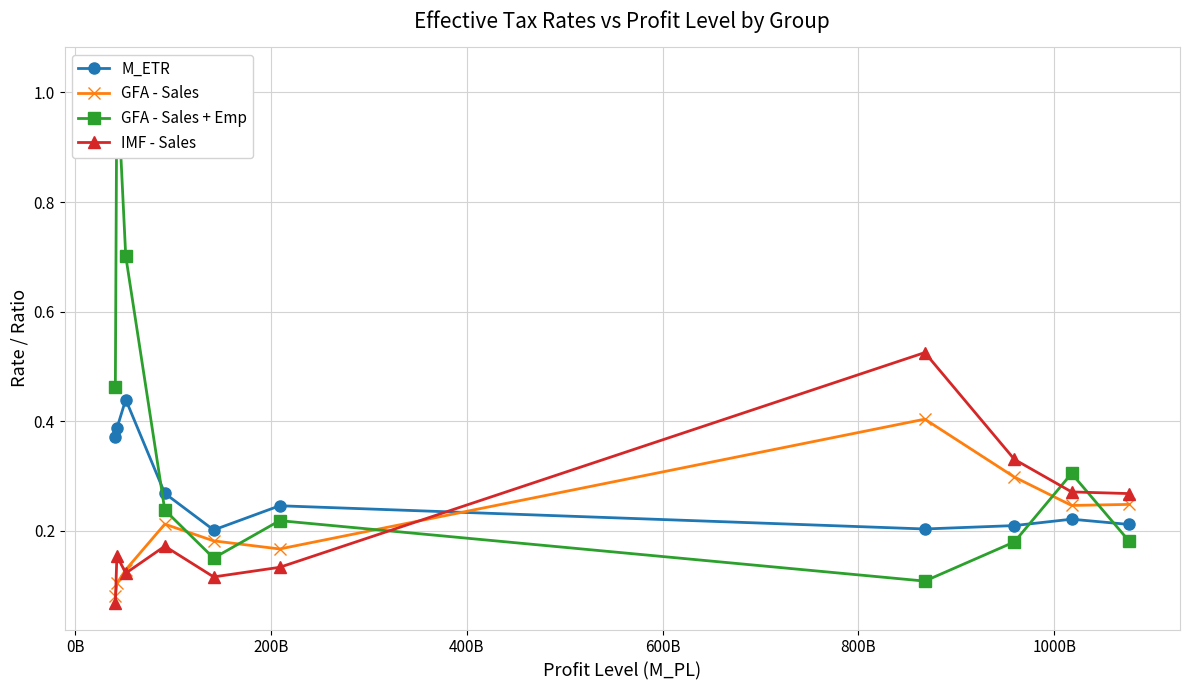

True or false: GFA - Sales has more than 2 interior local peaks.

False